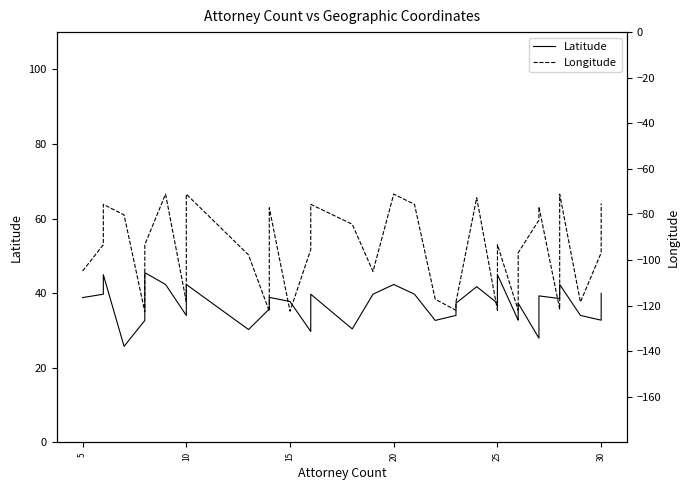

Rank the series by their maximum value, from lowest to highest.

Longitude, Latitude